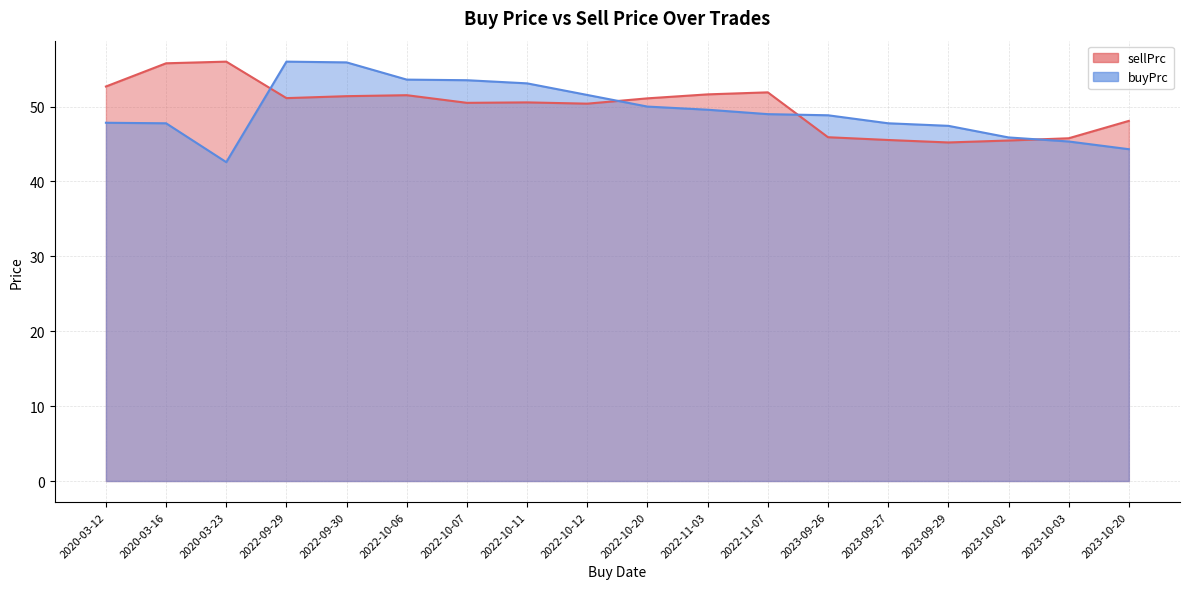

What is the value of the sellPrc point at the 3rd from the left?

56.0